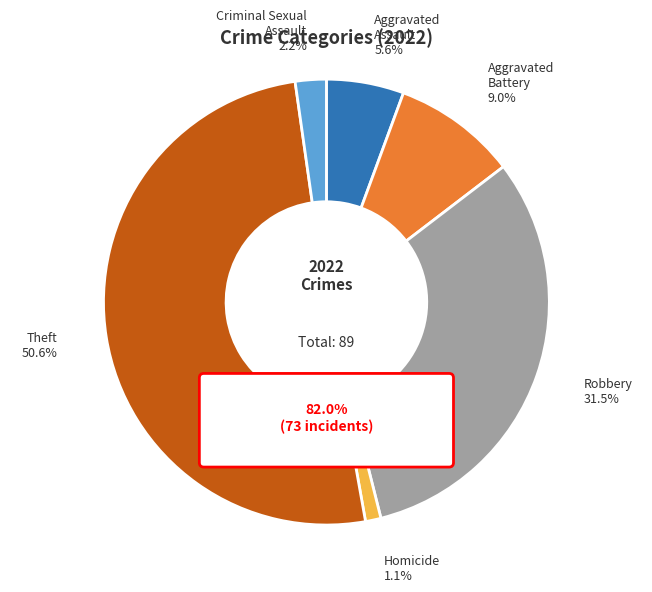

Count the number of slices in the pie.

6